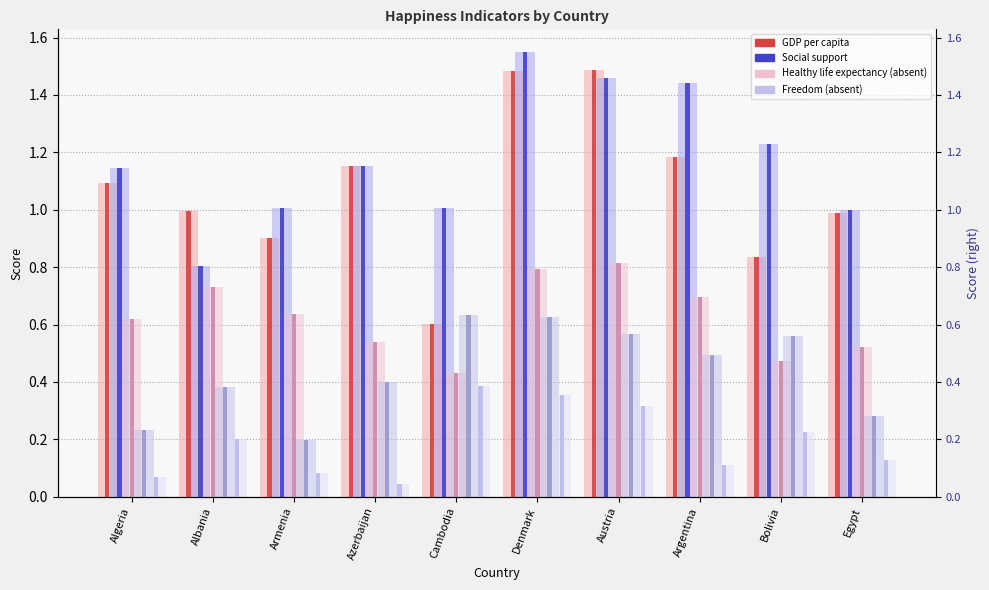

Which series has the largest range (max minus min)?

GDP per capita